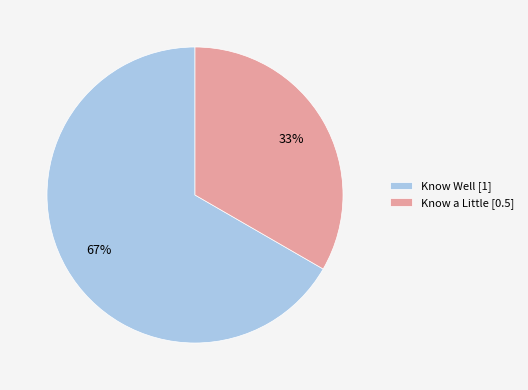

To the nearest percent, what is the average slice percentage?

50%